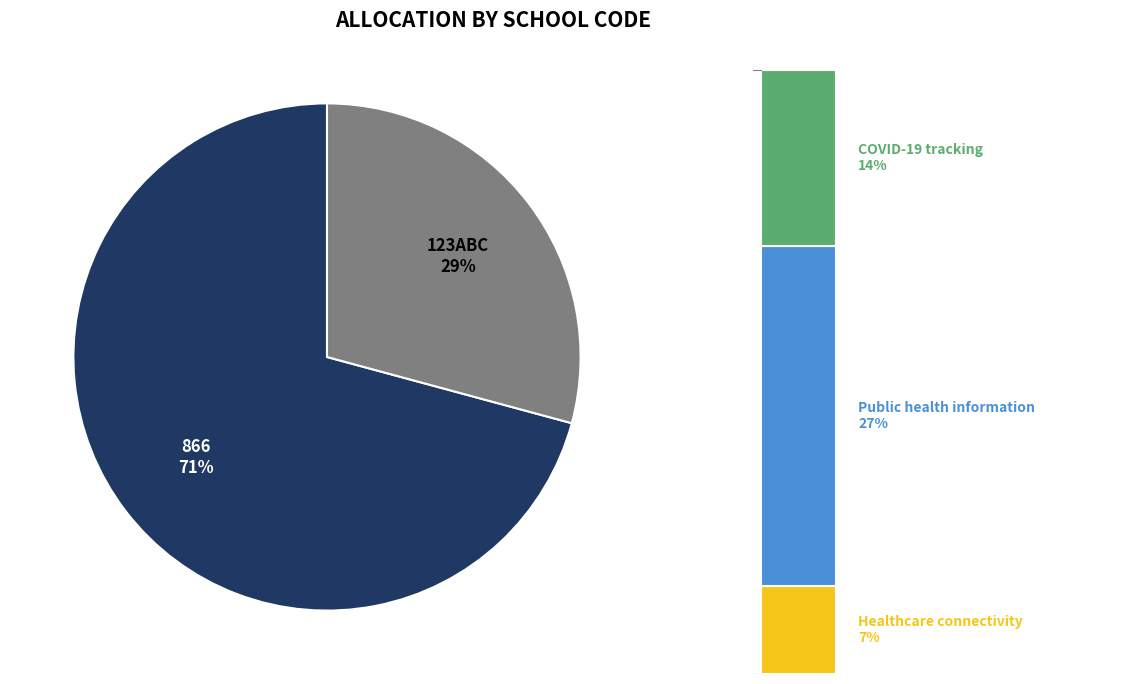

To the nearest percent, what is the difference between the 866 and 123ABC slice percentages?

42%